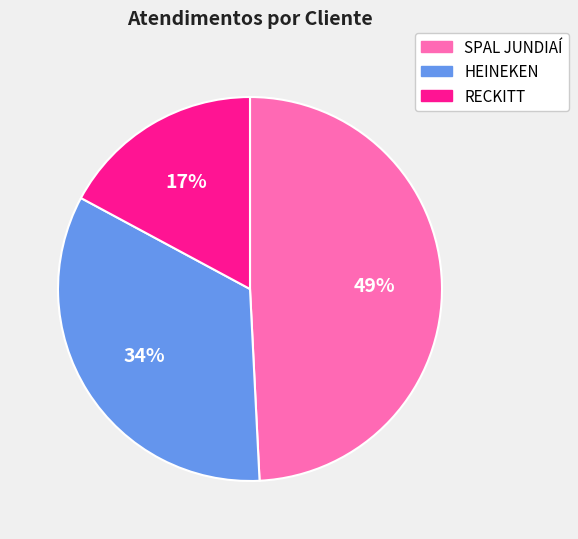

Is there any slice that represents more than half of the pie?

No